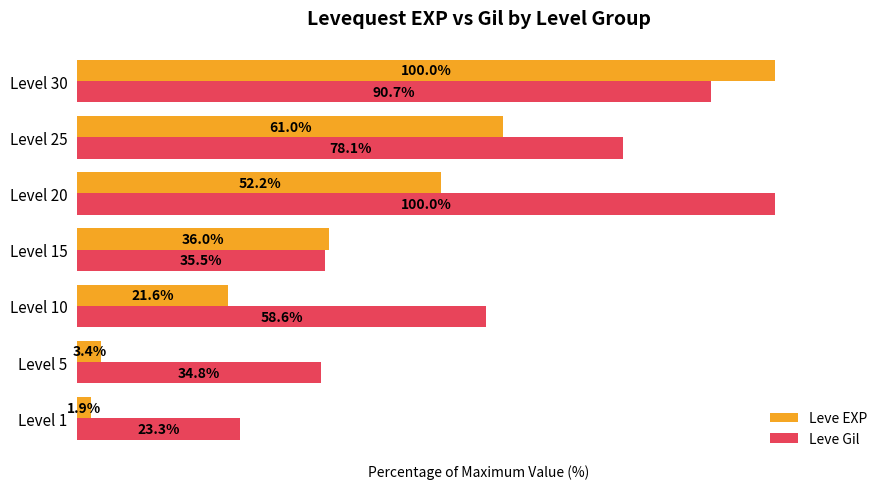

Where is Leve EXP nearest to the value 50?

Level 20